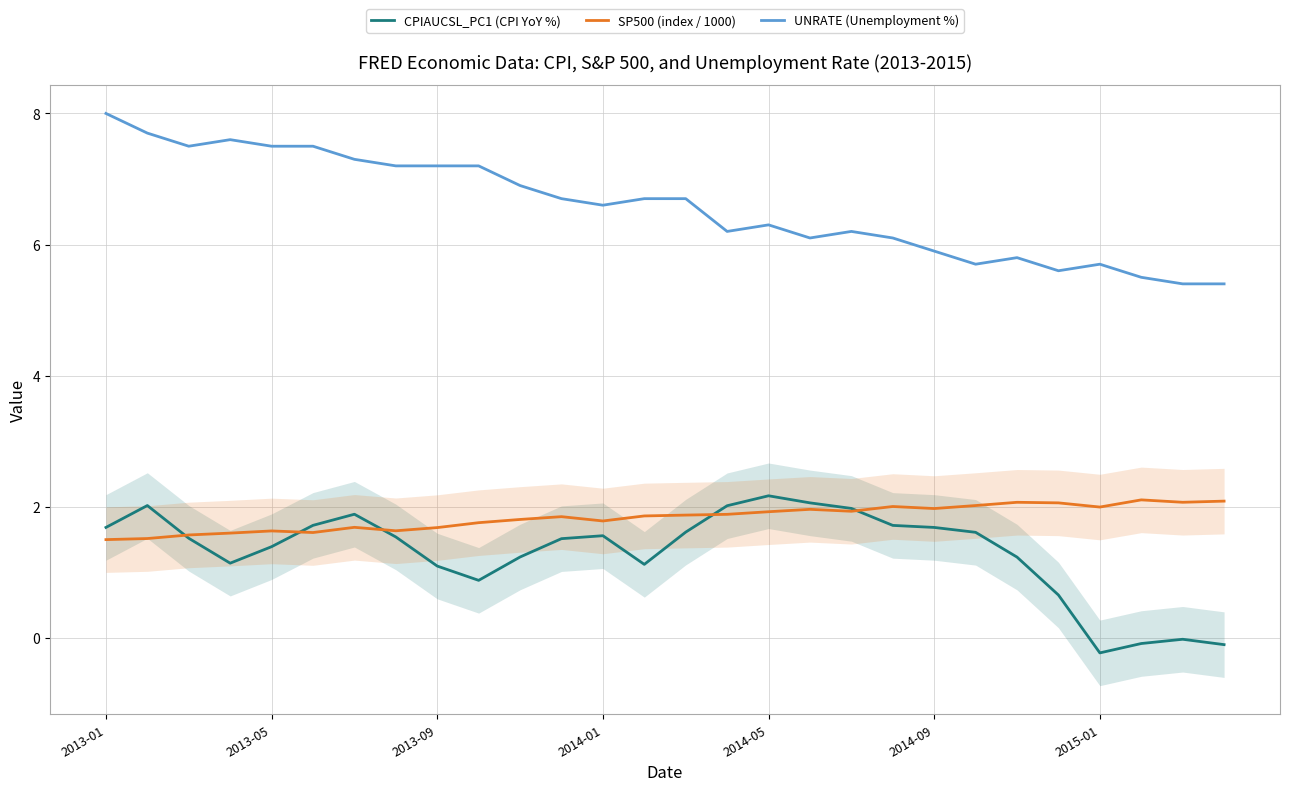

Where does the CPIAUCSL_PC1 (CPI YoY %) series first go above 1?

2013-01